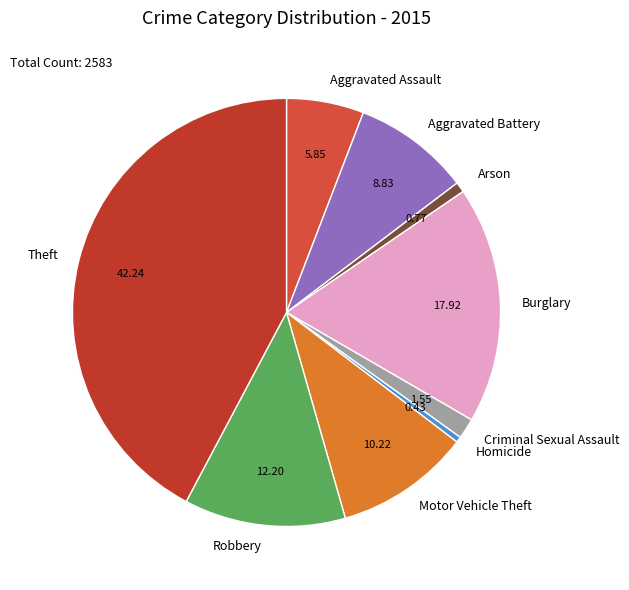

Which has a higher value, Robbery or Theft?

Theft